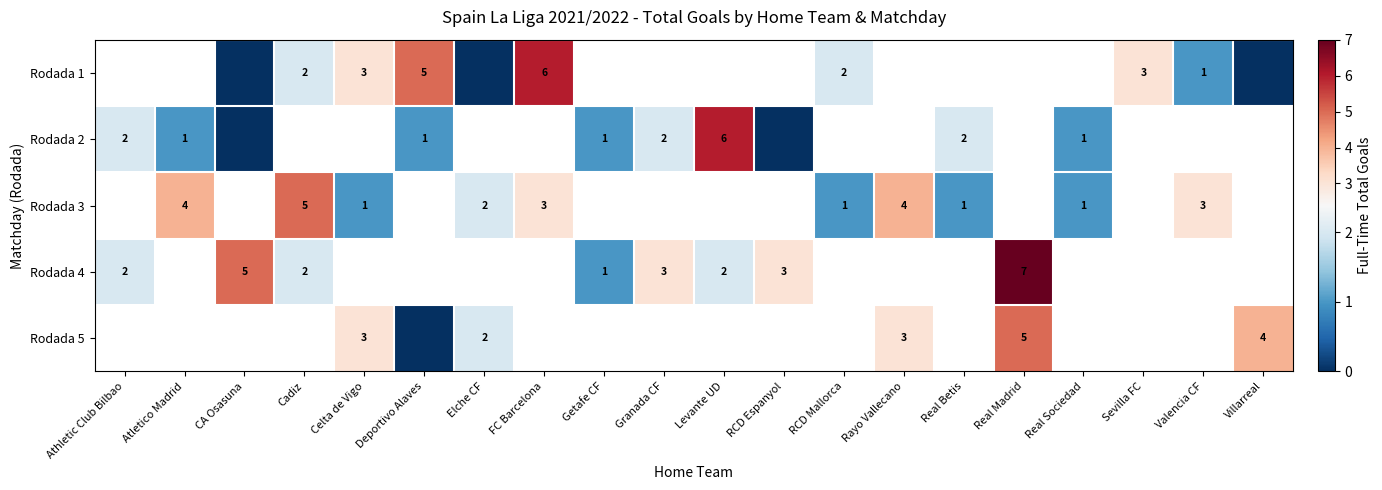

Is it true that Rodada 2 equals 6 at Levante UD?

True